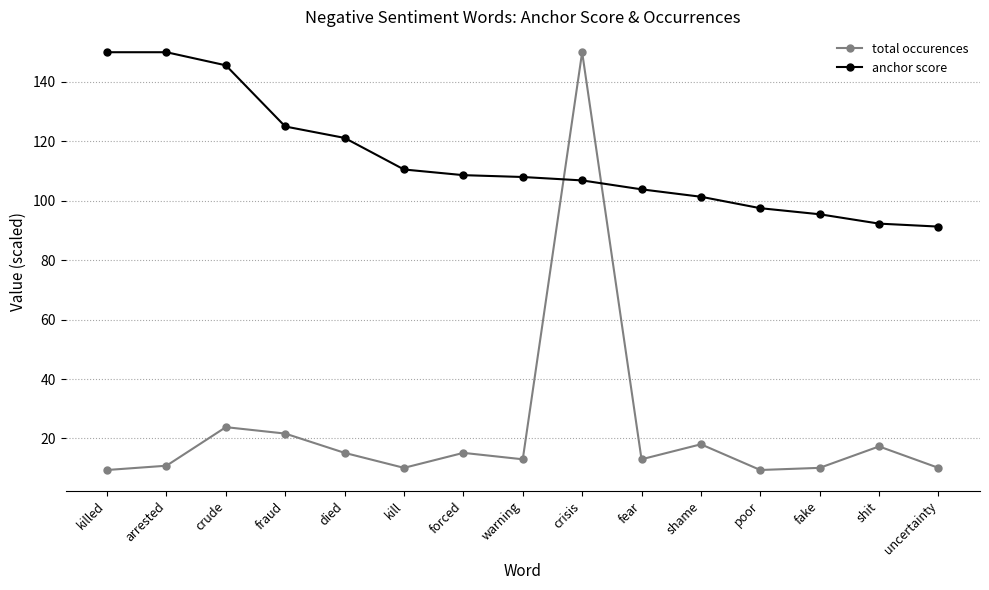

What value does the anchor score series have at fake?

95.5